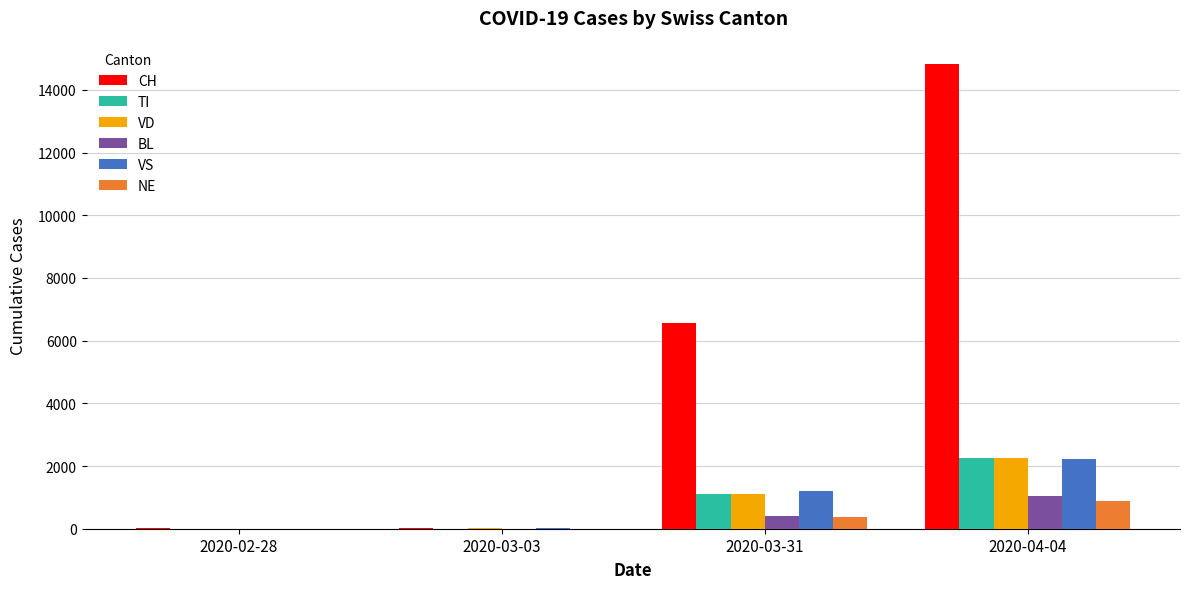

How many groups of bars are there?

4